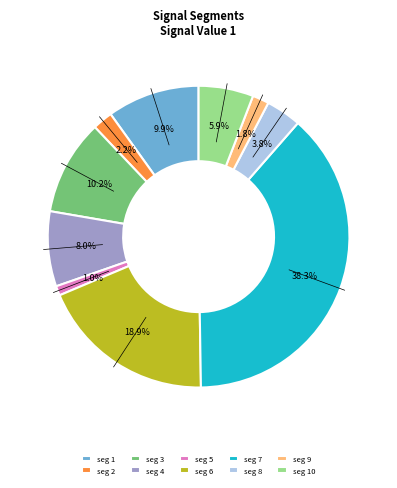

Which category has the biggest portion of the pie?

seg 7